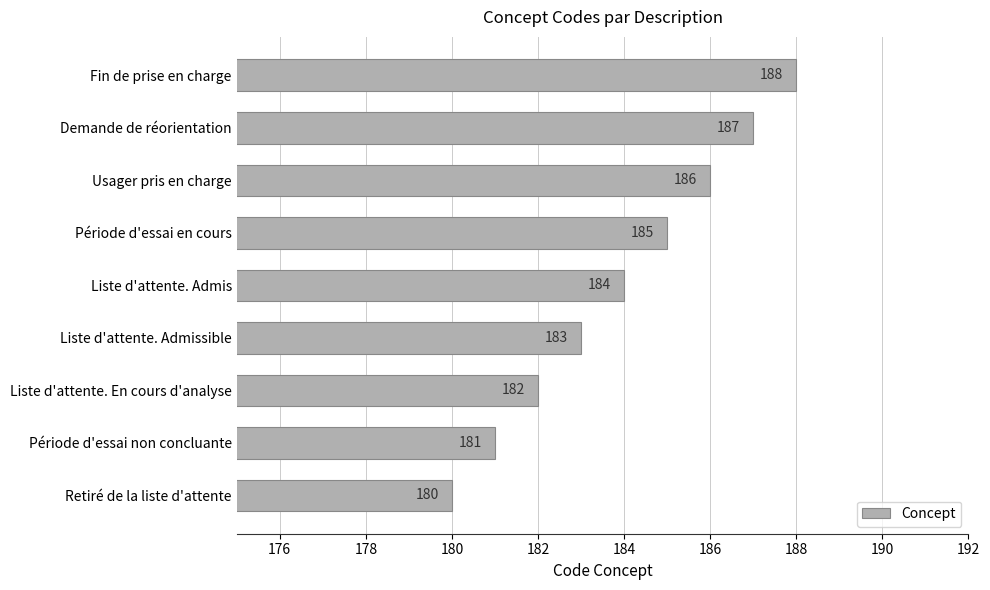

What is the sum of all values?

1656